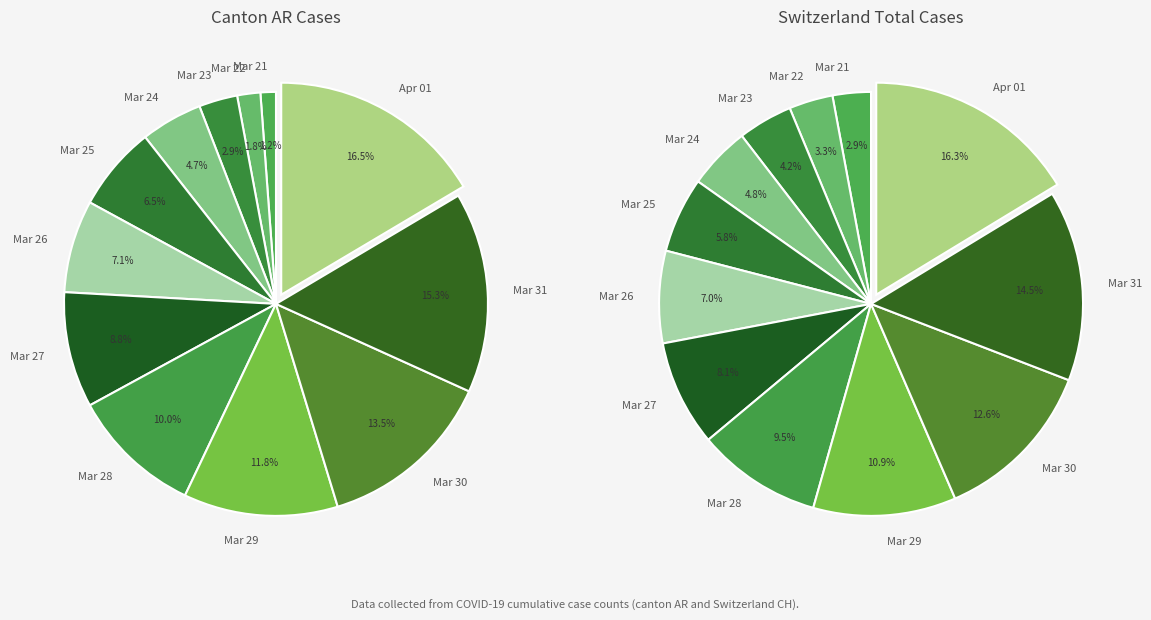

Rank the categories by value from lowest to highest.

AR_2020-03-21, AR_2020-03-22, AR_2020-03-23, AR_2020-03-24, AR_2020-03-25, AR_2020-03-26, AR_2020-03-27, AR_2020-03-28, AR_2020-03-29, AR_2020-03-30, AR_2020-03-31, AR_2020-04-01